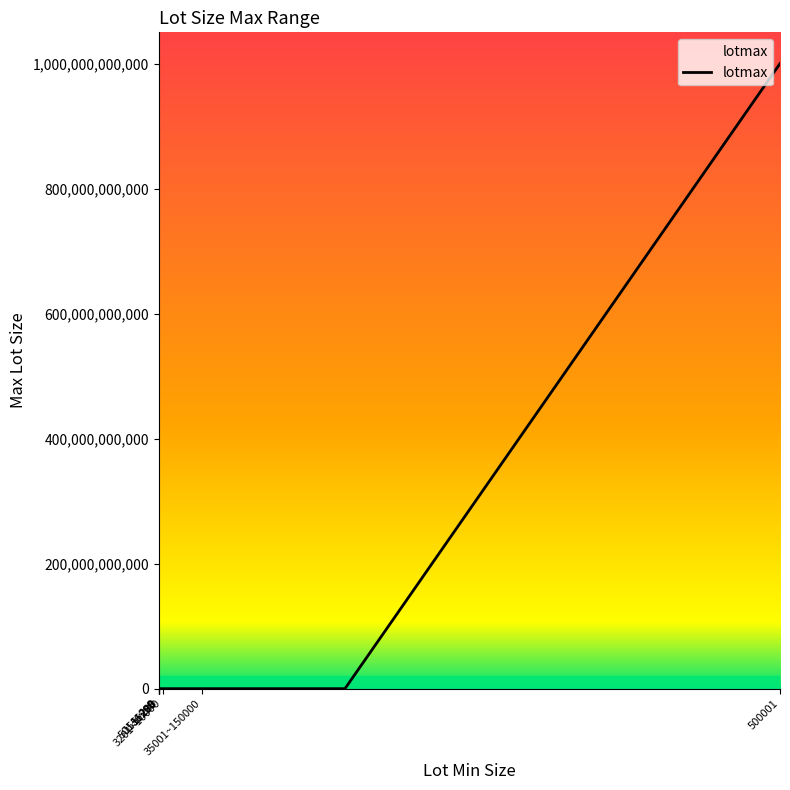

What is the difference between the maximum and minimum values?

999999999991